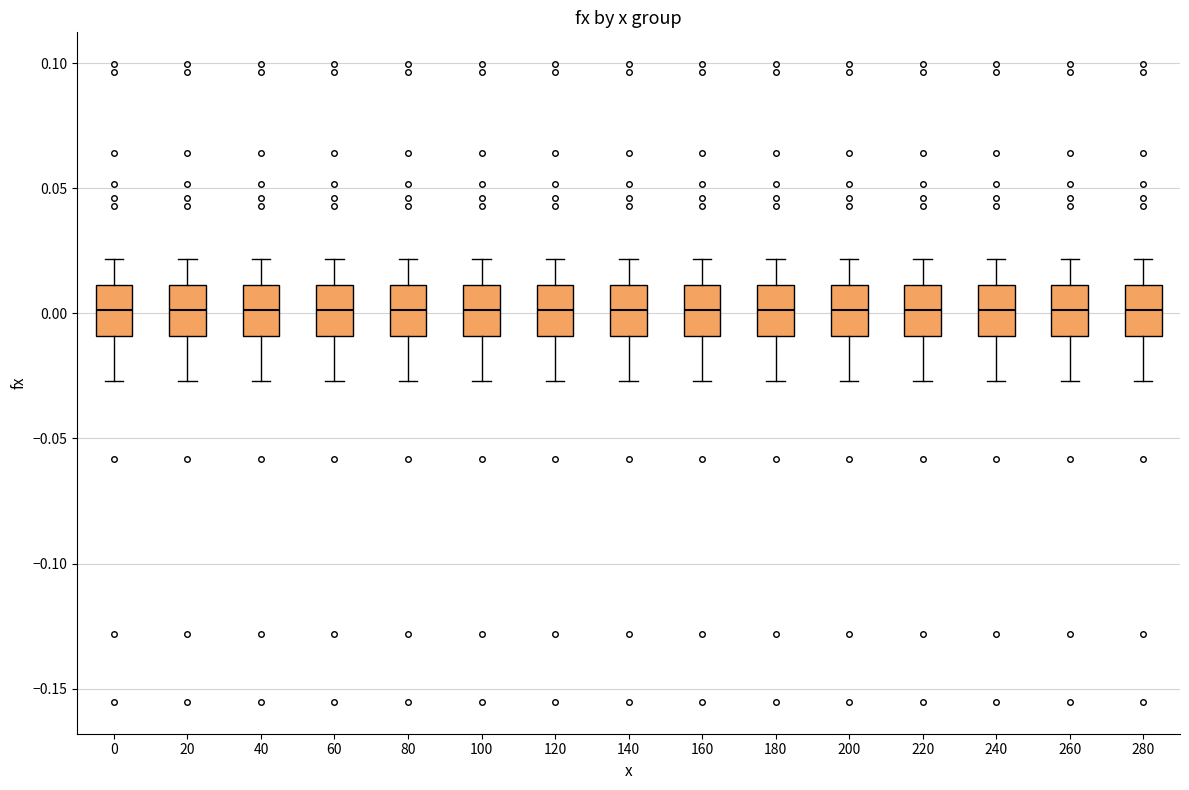

Reading left to right, read every box against the y-axis: the position of its median line, the range the box covers, and the ends of its whiskers. The values are not printed on the chart, so give them approximately, as read against the axis.

0: median 0.000, box -0.010 to 0.010, whiskers -0.025 to 0.020
20: median 0.000, box -0.010 to 0.010, whiskers -0.025 to 0.020
40: median 0.000, box -0.010 to 0.010, whiskers -0.025 to 0.020
60: median 0.000, box -0.010 to 0.010, whiskers -0.025 to 0.020
80: median 0.000, box -0.010 to 0.010, whiskers -0.025 to 0.020
100: median 0.000, box -0.010 to 0.010, whiskers -0.025 to 0.020
120: median 0.000, box -0.010 to 0.010, whiskers -0.025 to 0.020
140: median 0.000, box -0.010 to 0.010, whiskers -0.025 to 0.020
160: median 0.000, box -0.010 to 0.010, whiskers -0.025 to 0.020
180: median 0.000, box -0.010 to 0.010, whiskers -0.025 to 0.020
200: median 0.000, box -0.010 to 0.010, whiskers -0.025 to 0.020
220: median 0.000, box -0.010 to 0.010, whiskers -0.025 to 0.020
240: median 0.000, box -0.010 to 0.010, whiskers -0.025 to 0.020
260: median 0.000, box -0.010 to 0.010, whiskers -0.025 to 0.020
280: median 0.000, box -0.010 to 0.010, whiskers -0.025 to 0.020